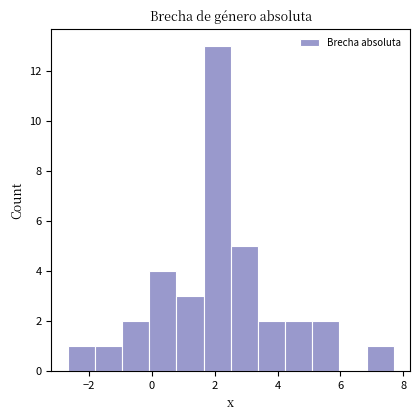

Reading left to right, list every bar in this chart as the range it spans on the x-axis followed by its height. Neither the bar edges nor the heights are printed on the chart, so give them approximately, as read against the axes.

-2.6 to -1.8: 1
-1.8 to -1.0: 1
-1.0 to 0.0: 2
0.0 to 0.8: 4
0.8 to 1.6: 3
1.6 to 2.6: 13
2.6 to 3.4: 5
3.4 to 4.2: 2
4.2 to 5.2: 2
5.2 to 6.0: 2
6.0 to 6.8: 0
6.8 to 7.6: 1